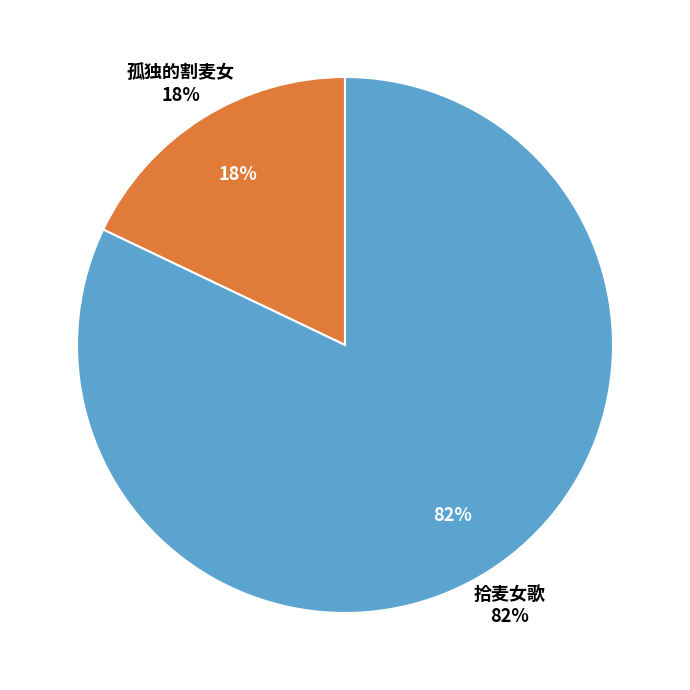

Count the number of slices in the pie.

2